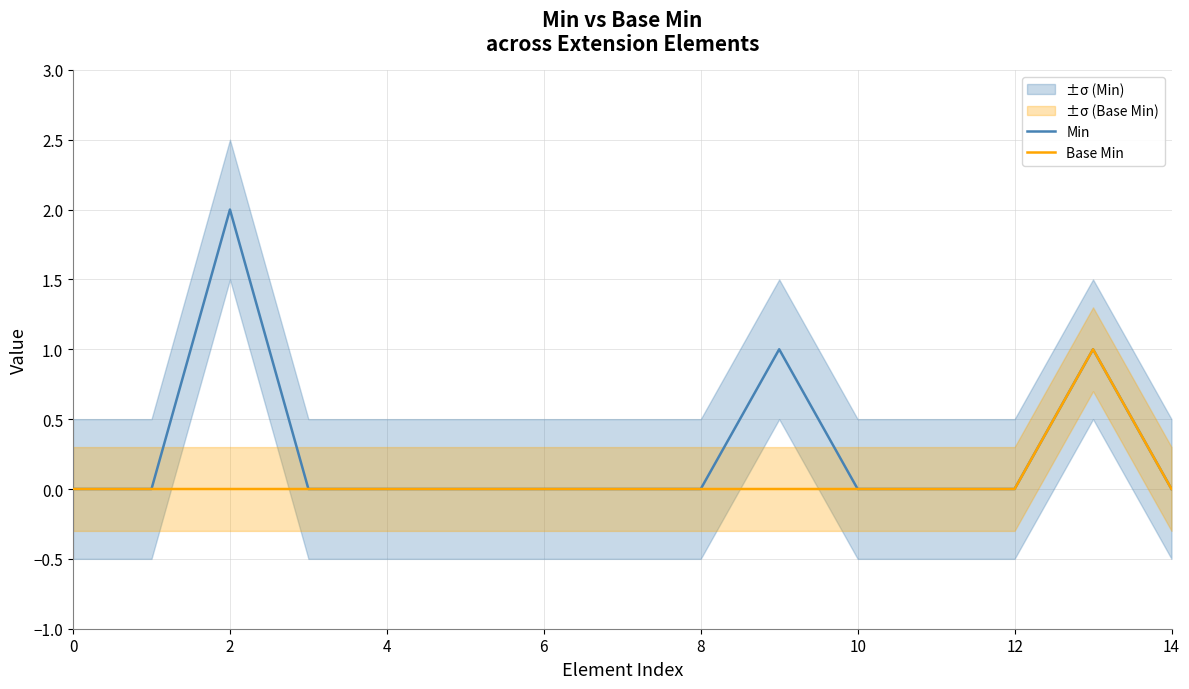

What is the highest value of the Min series?

2